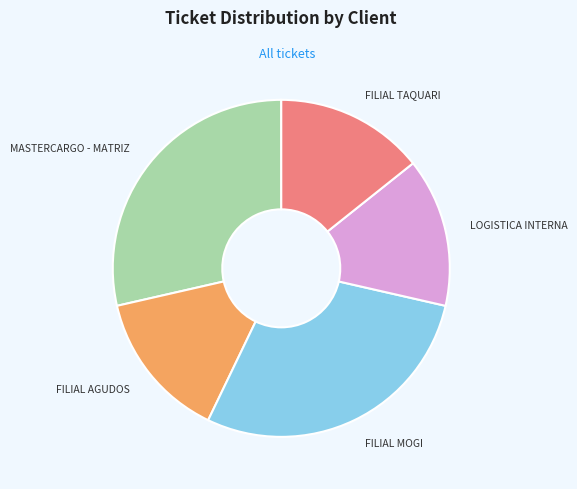

What is the ratio of the value at FILIAL TAQUARI to the value at FILIAL MOGI?

0.5